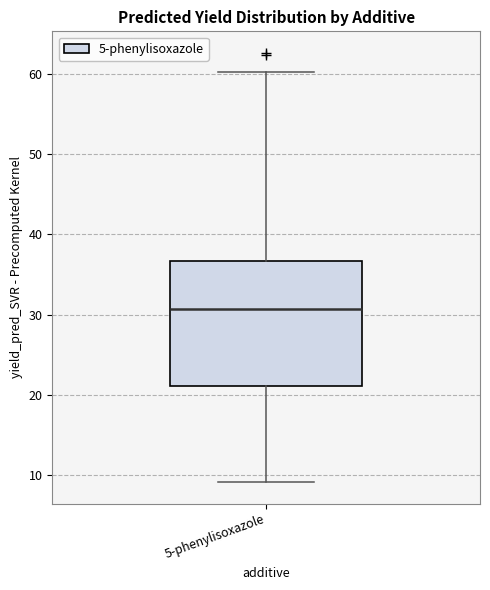

Transcribe this box plot: give where the median line is, the range the box spans, and where the two whiskers end, as read against the y-axis. The values are not printed on the chart, so give them approximately, as read against the axis.

median 31, box 21 to 37, whiskers 9 to 60